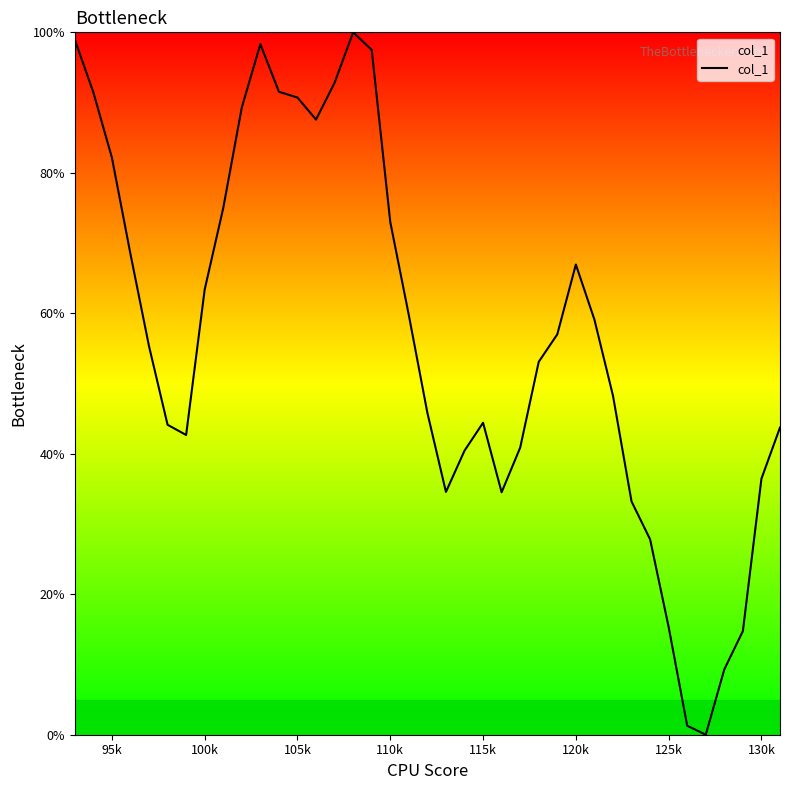

What is the maximum value shown in the chart?

100.0